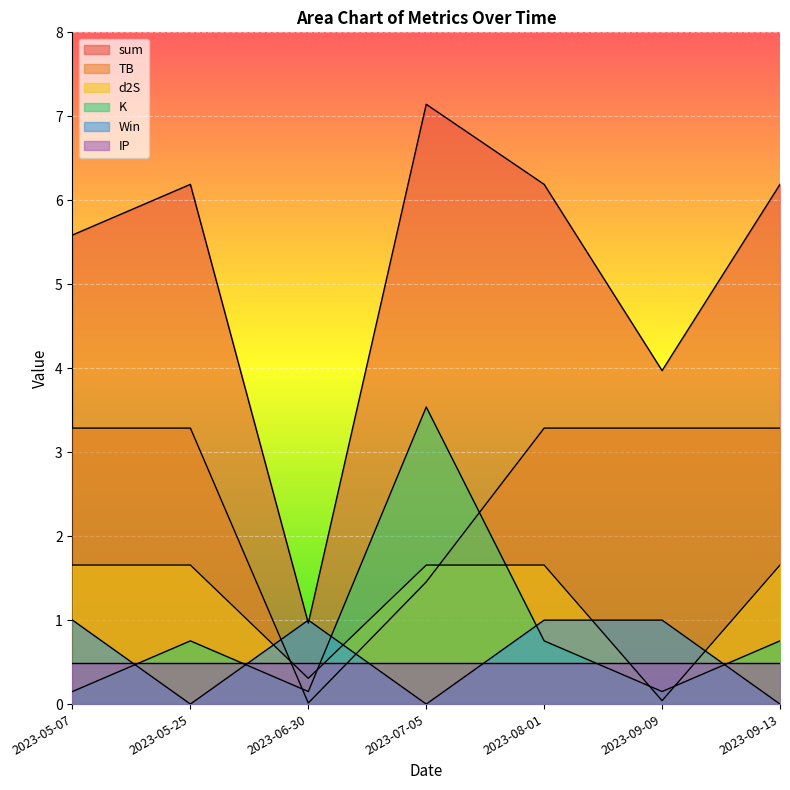

The sum series shows 7.1 at 2023-07-05. True or false?

True